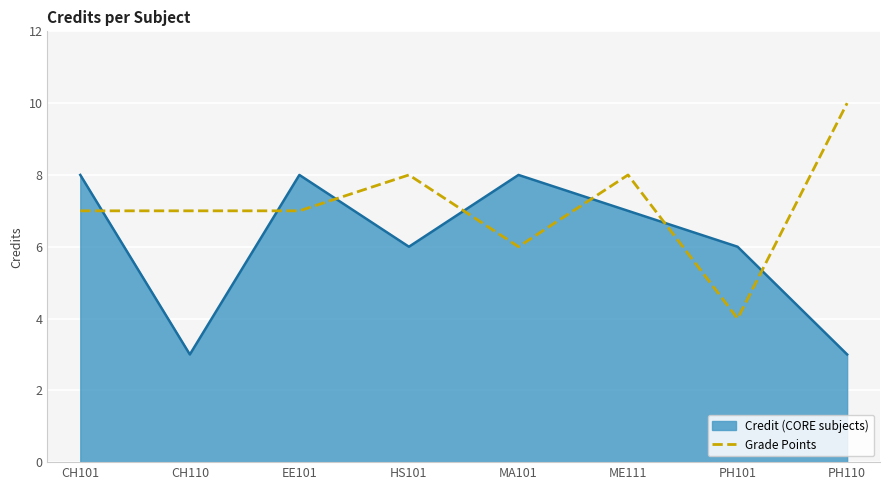

Which category has the highest value across all series?

PH110